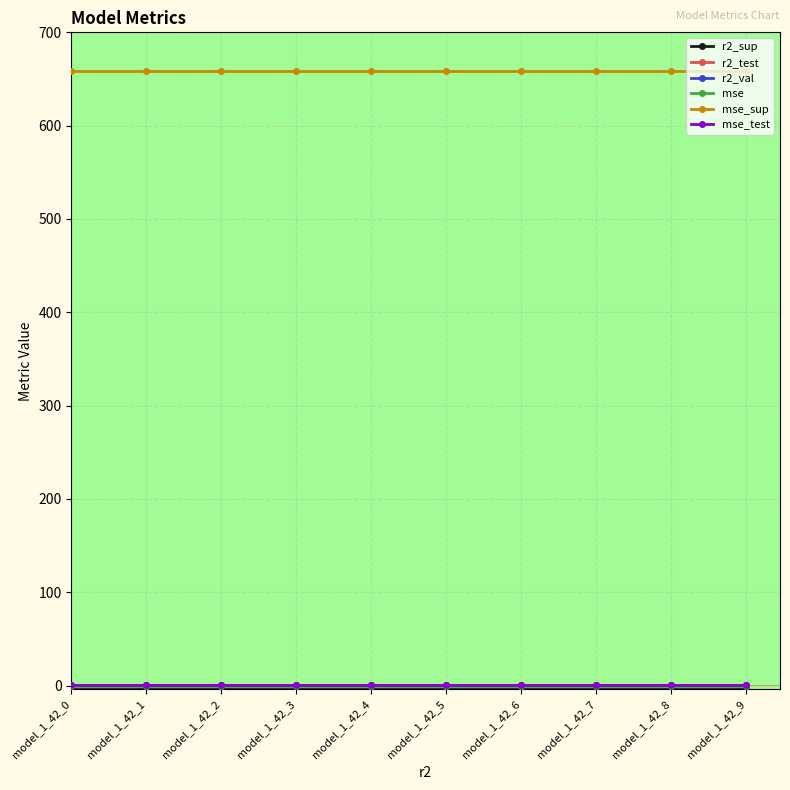

At how many categories does at least one series exceed 330?

10